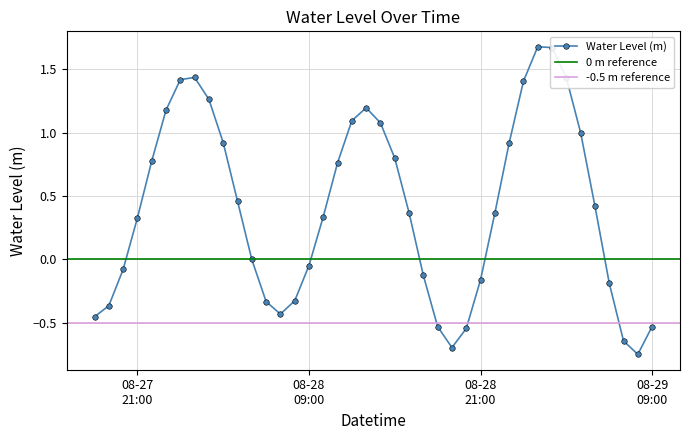

What position from the left is 2023-08-28 06:00:00?

13